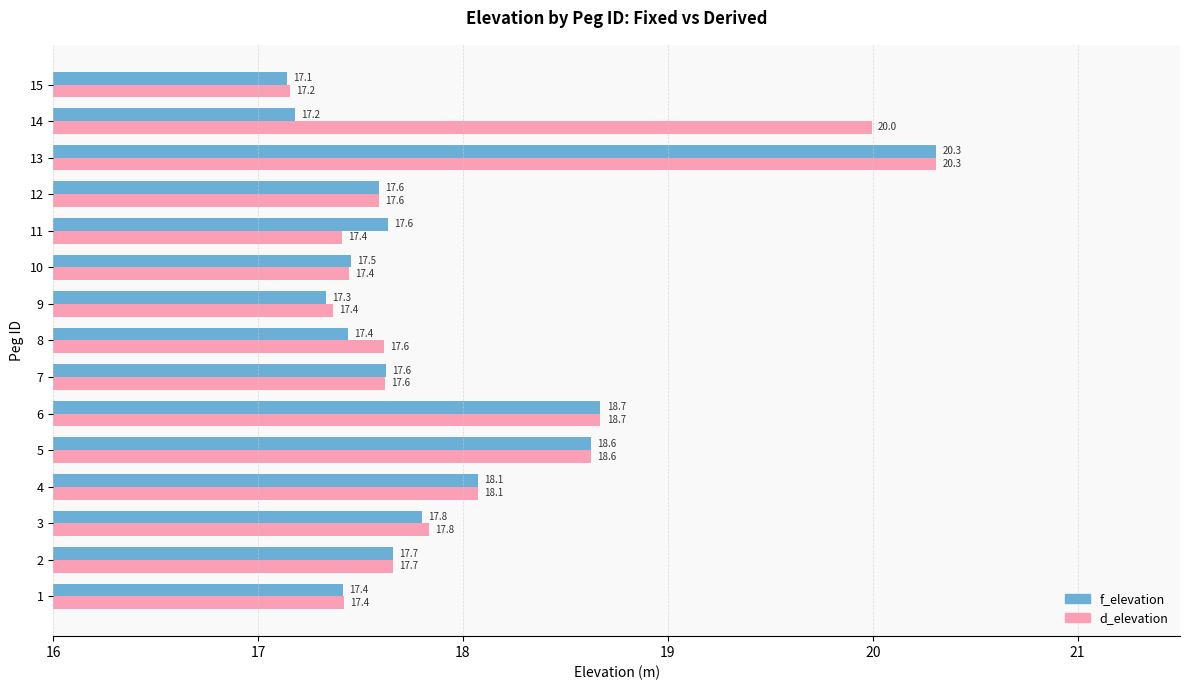

What value does the d_elevation series have at 7?

17.6